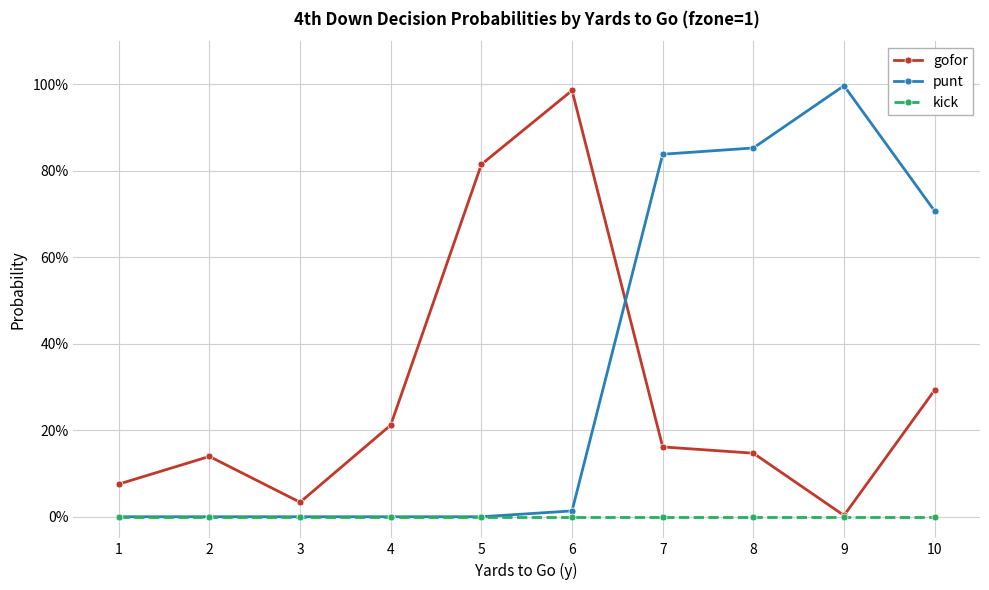

Reading left to right, list all the values displayed in this chart.

gofor: 1=0.1	2=0.1	3=0.0	4=0.2	5=0.8	6=1.0	7=0.2	8=0.1	9=0.0	10=0.3
punt: 1=0.0	2=0.0	3=0.0	4=0.0	5=0.0	6=0.0	7=0.8	8=0.9	9=1.0	10=0.7
kick: 1=0.0	2=0.0	3=0.0	4=0.0	5=0.0	6=0.0	7=0.0	8=0.0	9=0.0	10=0.0